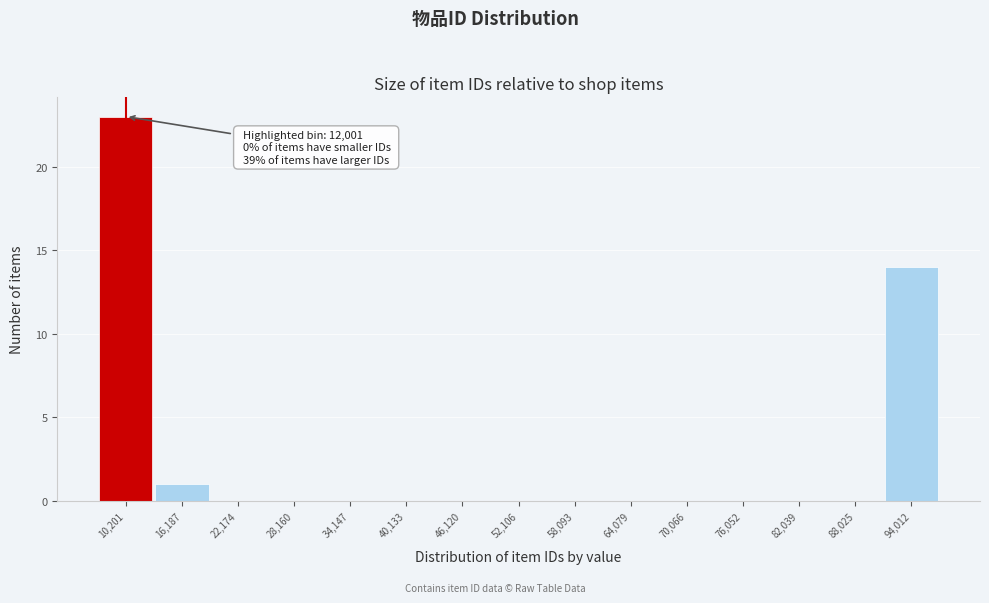

Reading left to right, what are all the values shown in this chart?

10,201=23	16,187=1	22,174=0	28,160=0	34,147=0	40,133=0	46,120=0	52,106=0	58,093=0	64,079=0	70,066=0	76,052=0	82,039=0	88,025=0	94,012=14